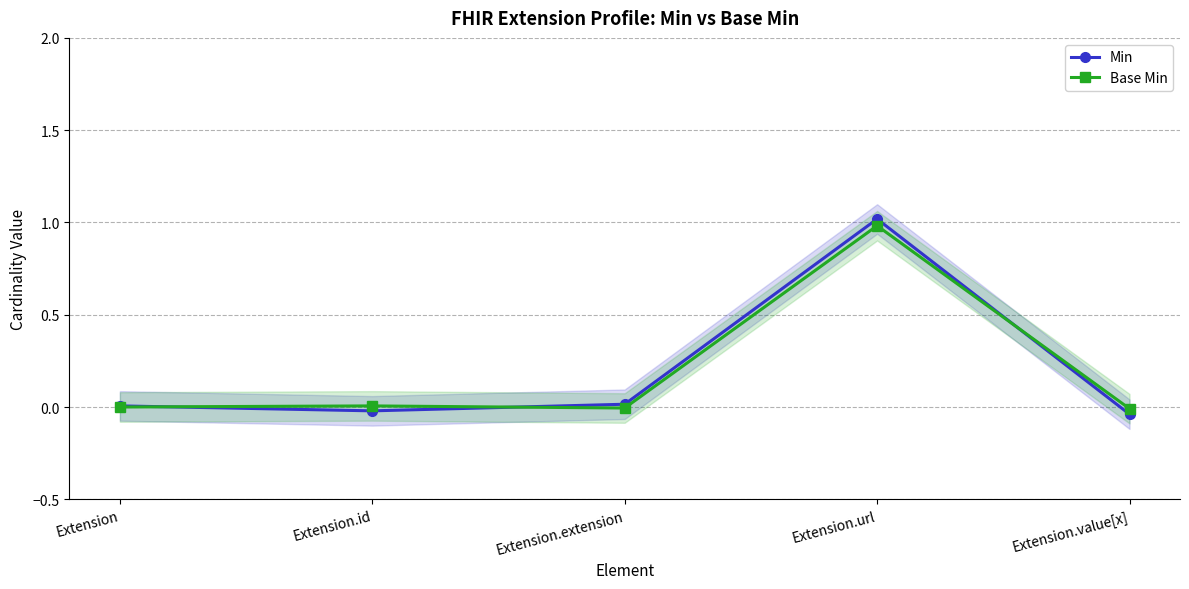

What are all the series names shown in the legend?

Min, Base Min